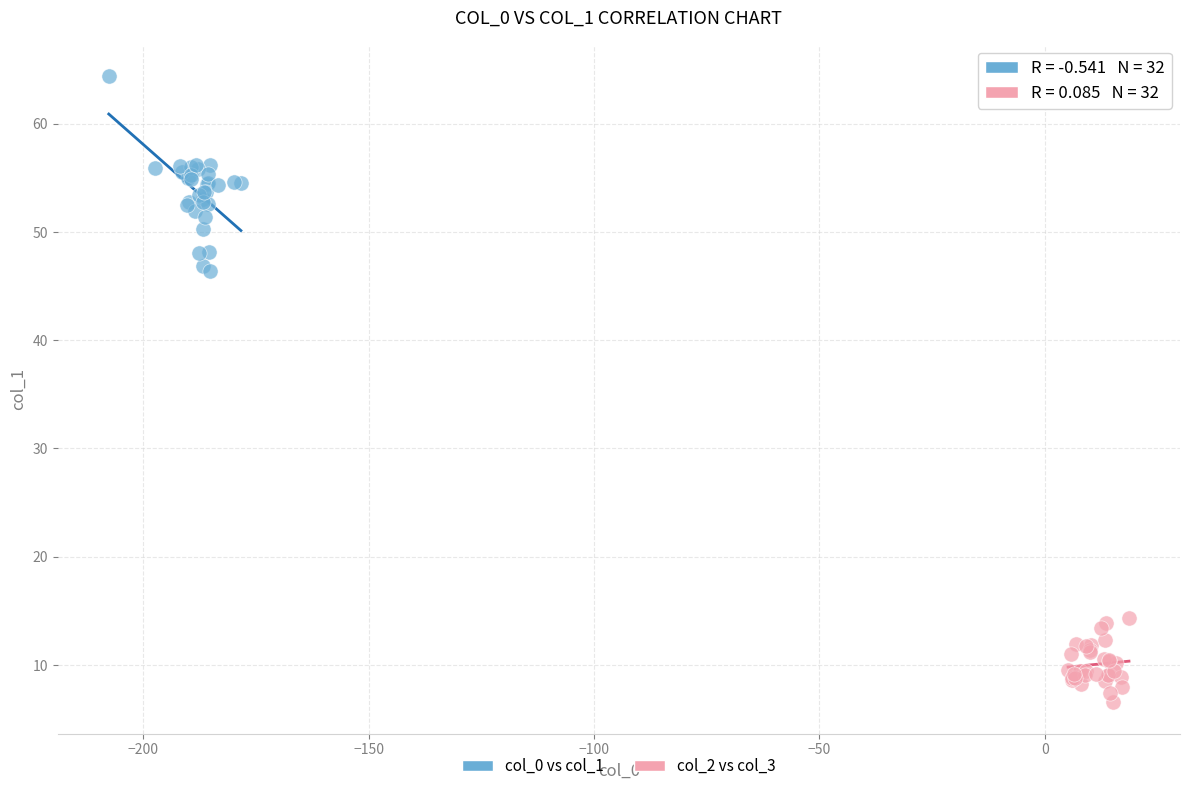

Which series has the widest spread of Y values?

col_0 vs col_1